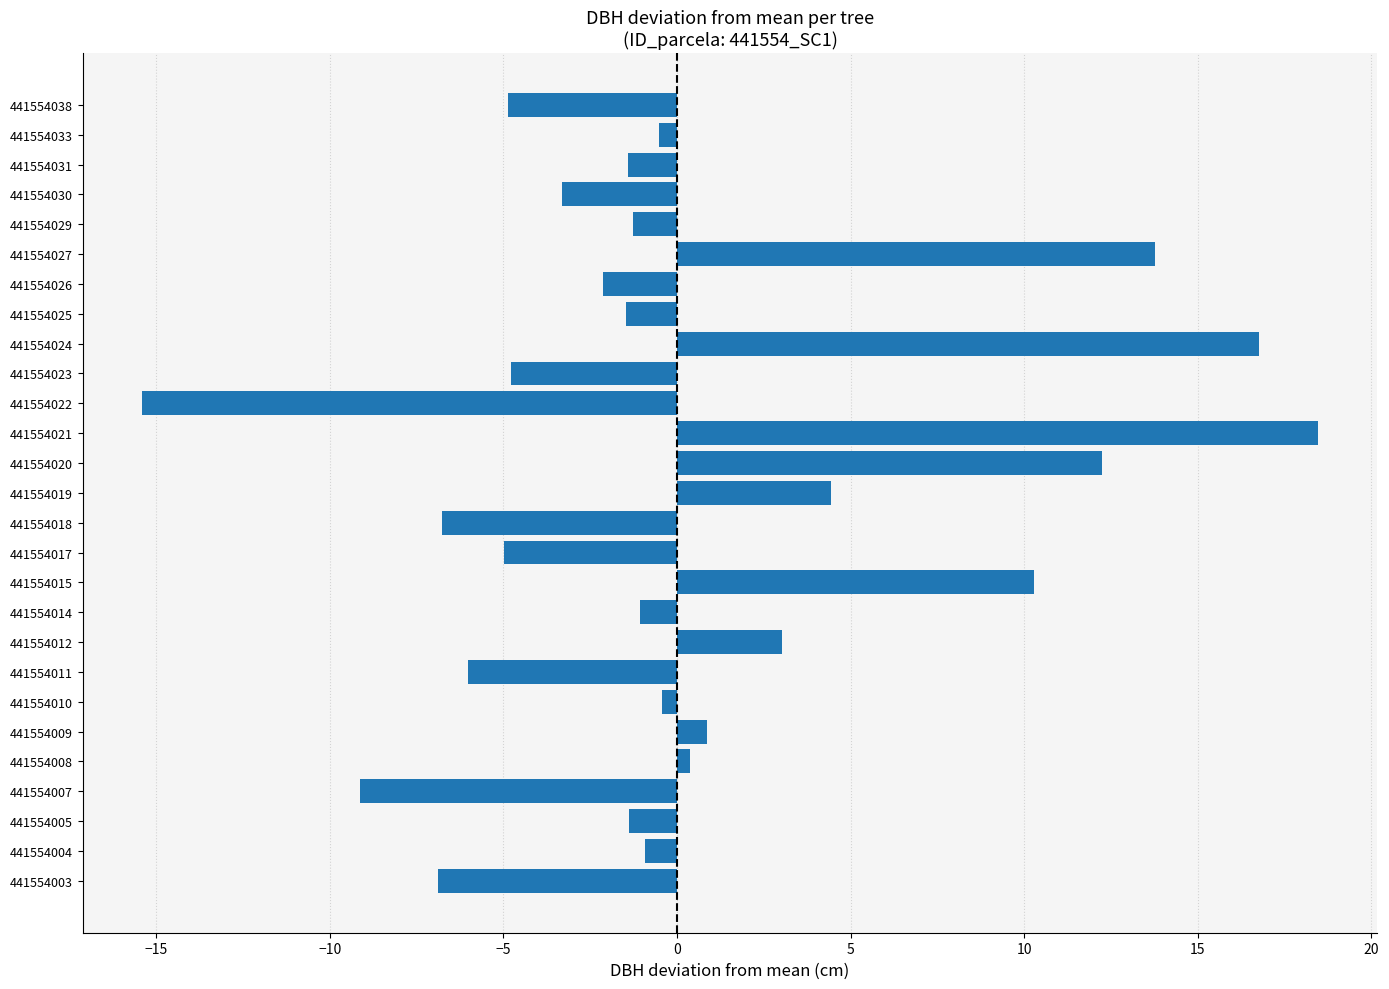

What is the average value?

0.3